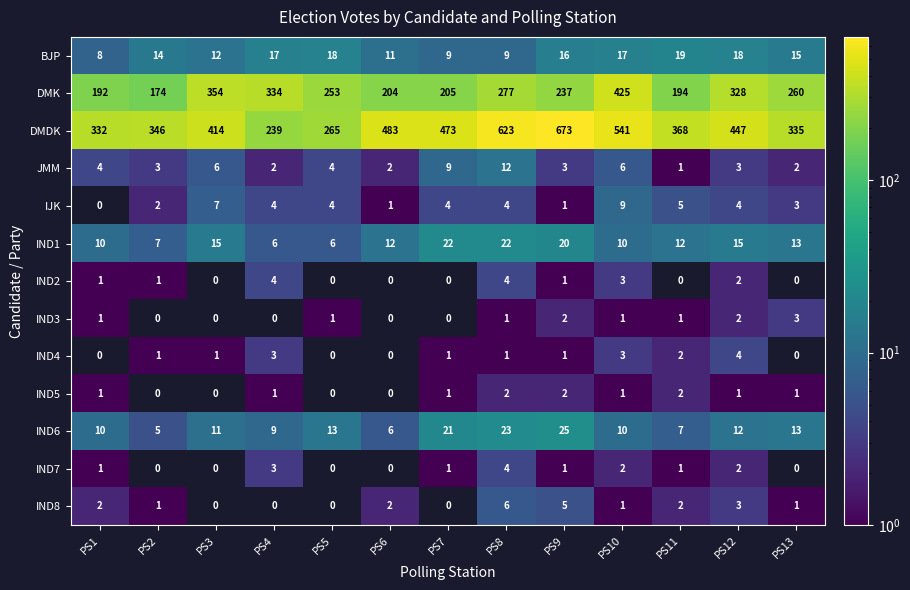

Count the IJK values in the range 2 to 4.

7